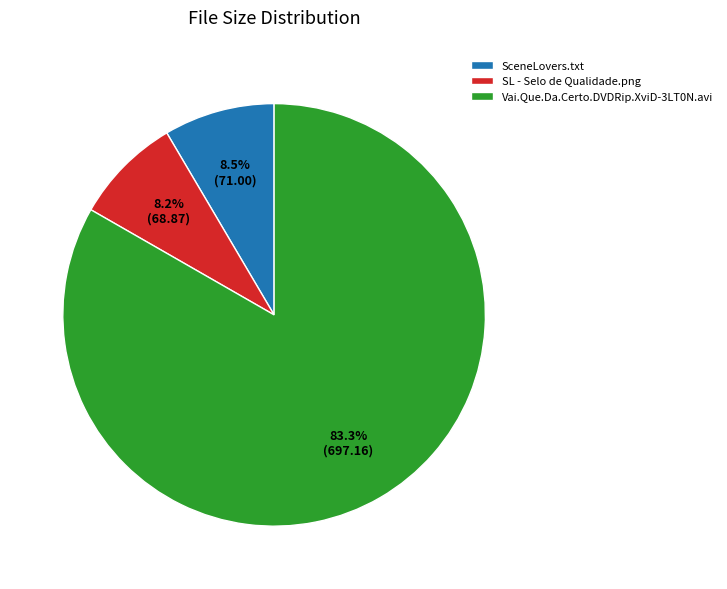

What is the largest slice in the pie chart?

Vai.Que.Da.Certo.DVDRip.XviD-3LT0N.avi